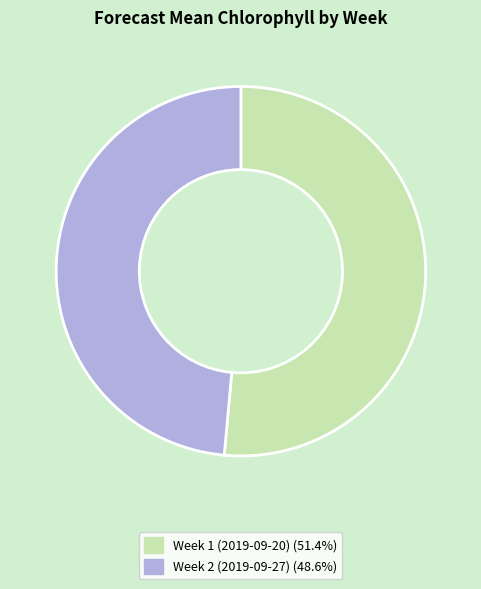

Between Week 2 (2019-09-27) and Week 1 (2019-09-20), which is larger?

Week 1 (2019-09-20)